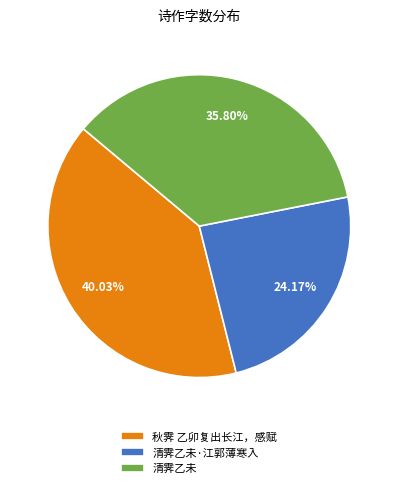

Between 清霁乙未·江郭薄寒入 and 秋霁 乙卯复出长江，感赋, which is larger?

秋霁 乙卯复出长江，感赋